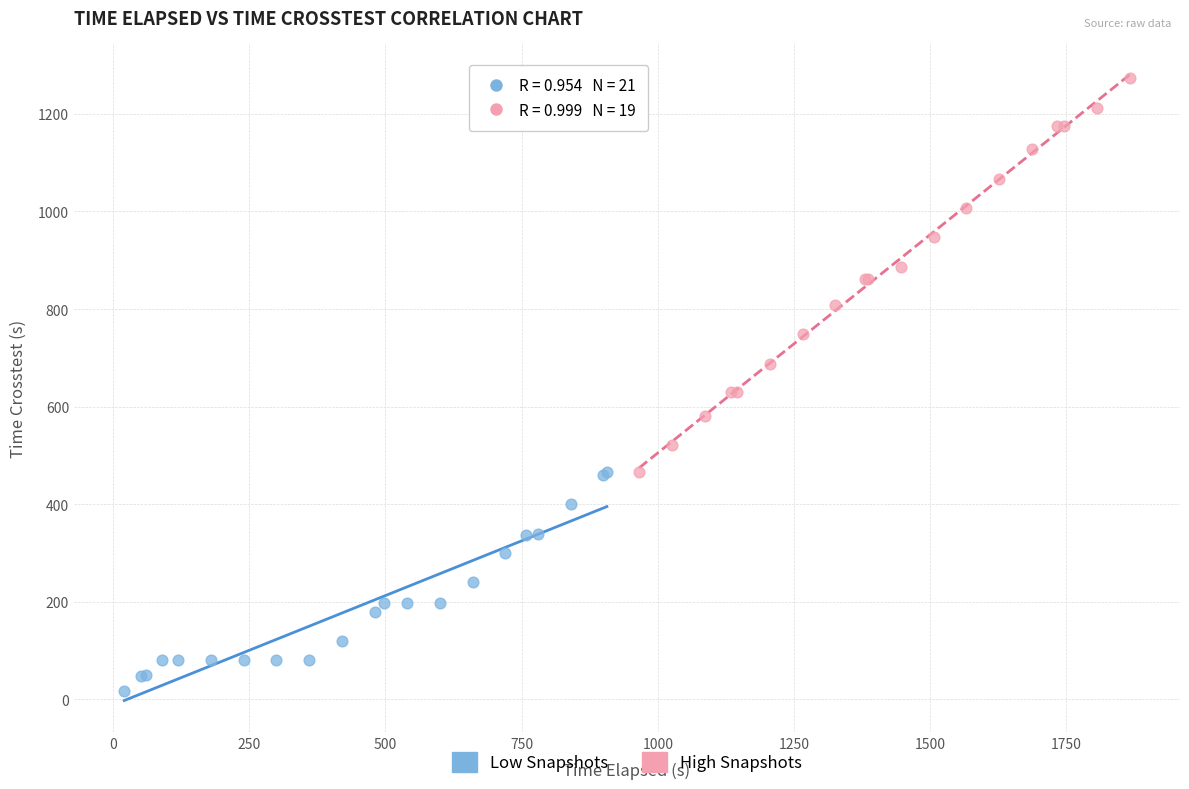

Which series reaches the maximum Y coordinate?

High Snapshots